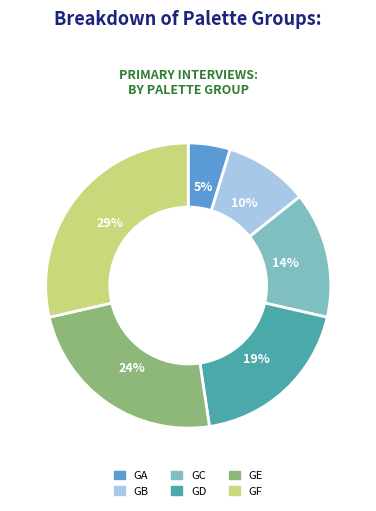

Is there any slice that represents more than half of the pie?

No